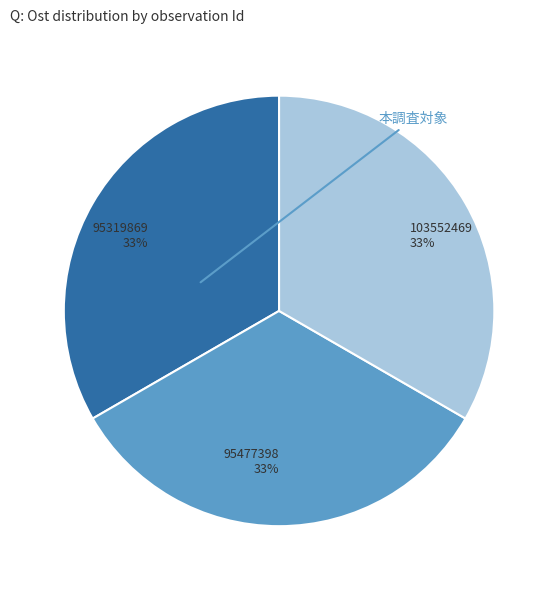

Approximately how many times larger is the value at 95319869 compared to 103552469?

1.0